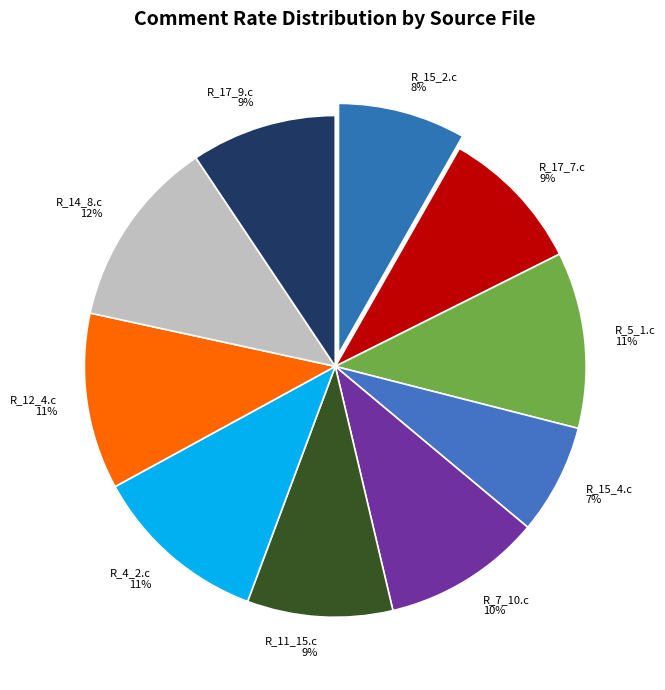

Is there any slice that represents more than half of the pie?

No